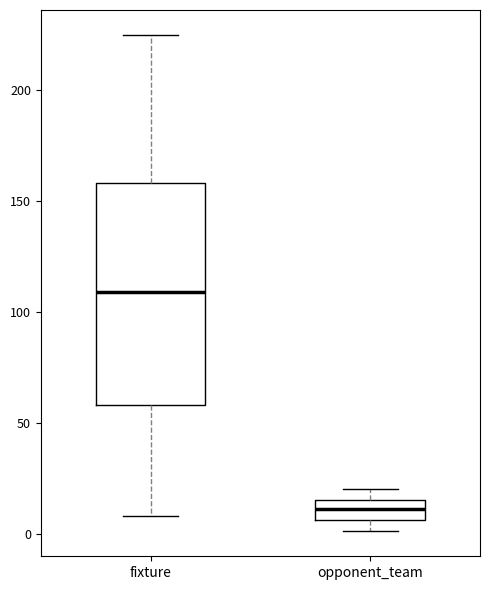

Which box has the lowest median line?

opponent_team